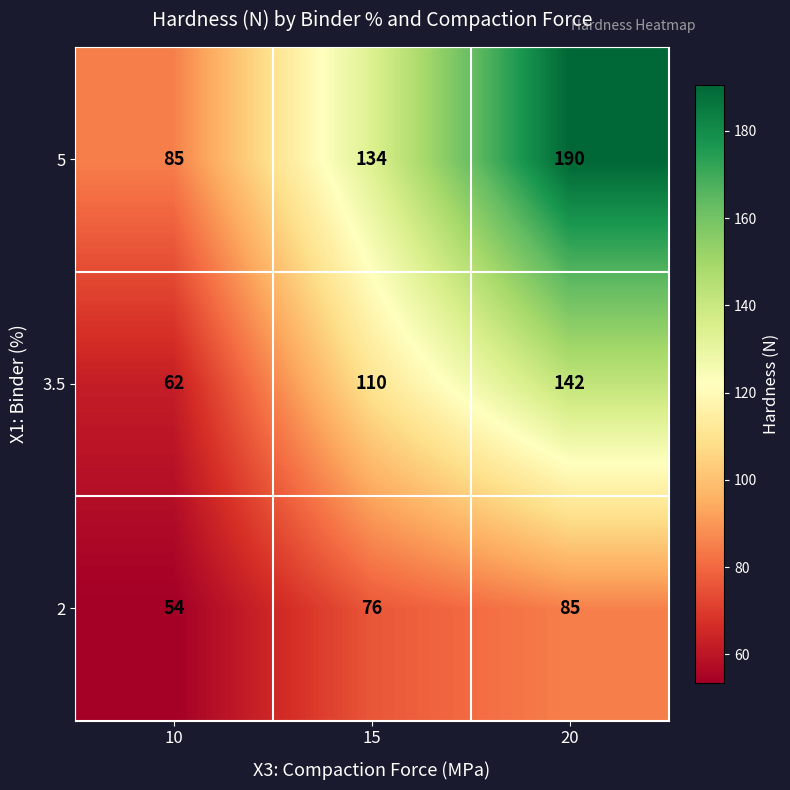

At which category is the sum across all series the highest?

20